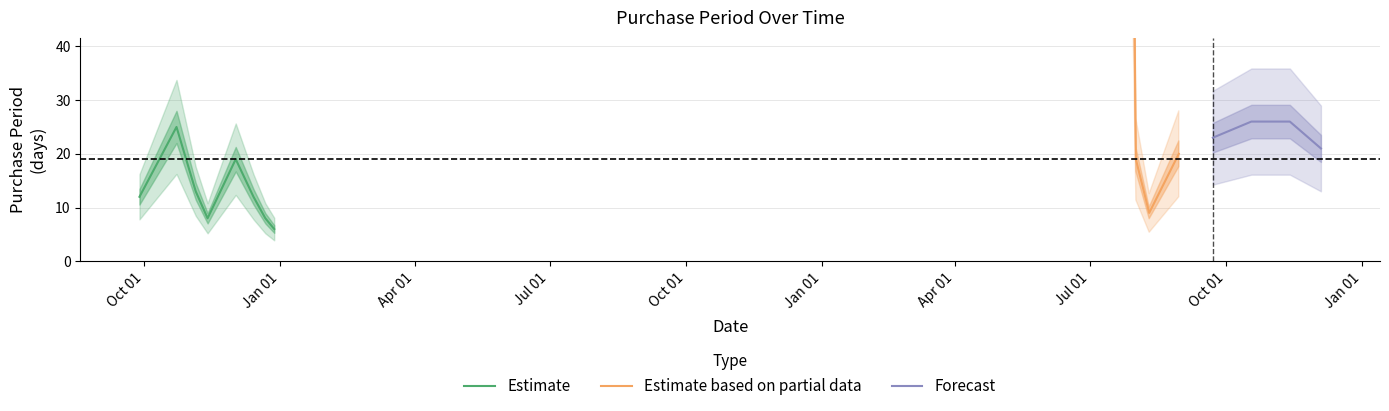

At which category does the chart reach its minimum across all series?

2015-12-28